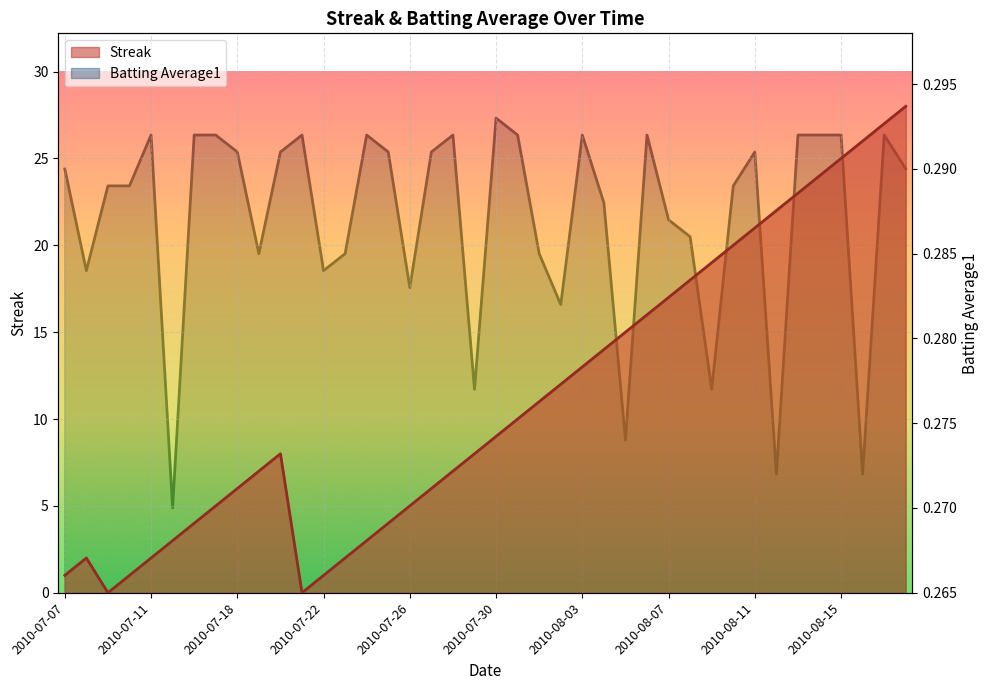

At how many categories does at least one series exceed 5?

26